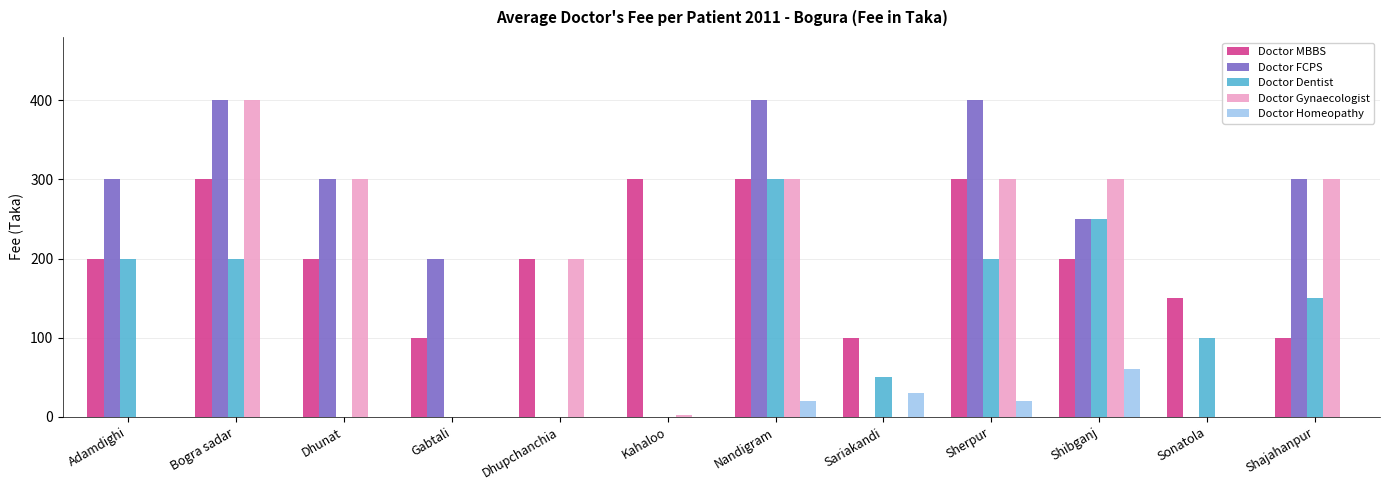

How many distinct data groups are displayed?

5